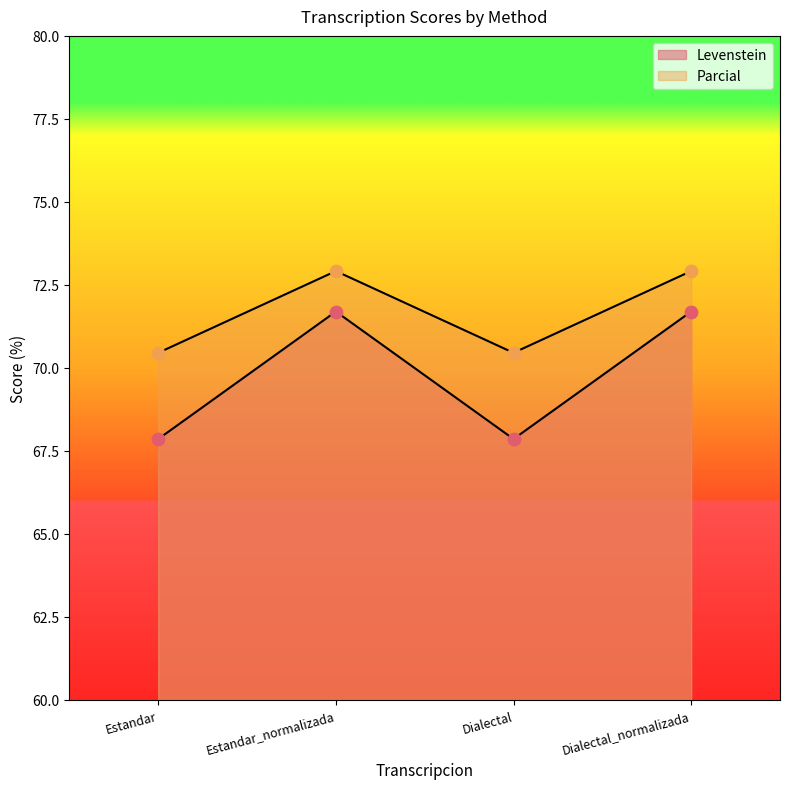

Which series has the largest total across all categories?

Parcial